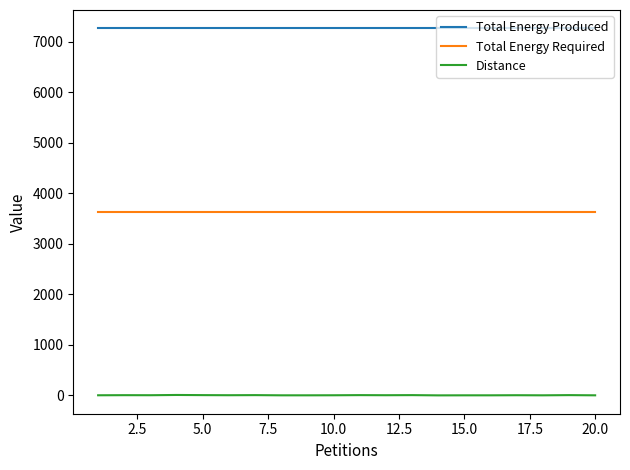

Which series has the largest total across all categories?

Total Energy Produced